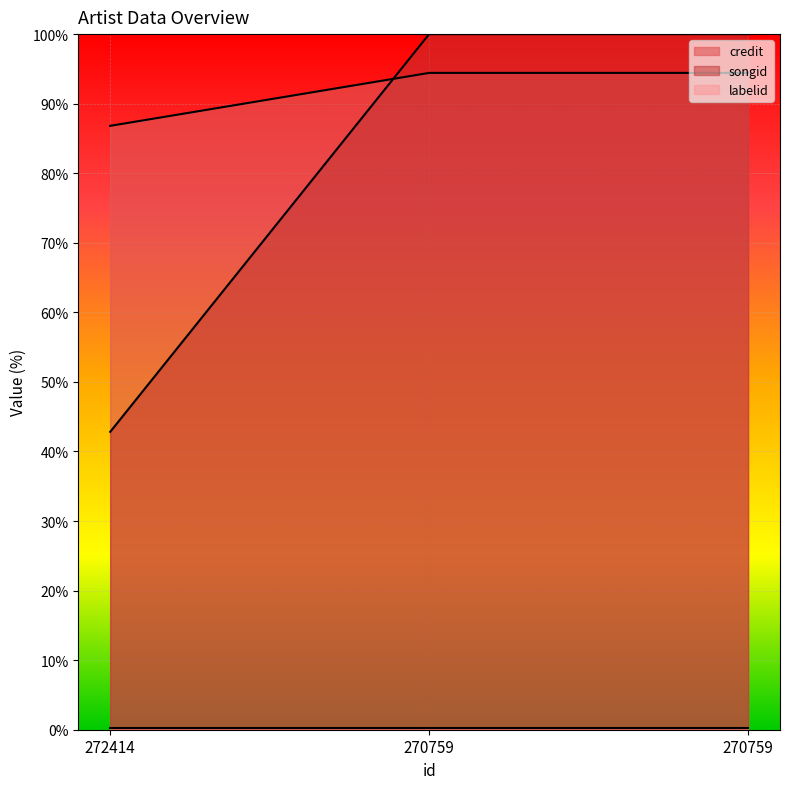

What is the approximate value of credit at 270759?

94.4